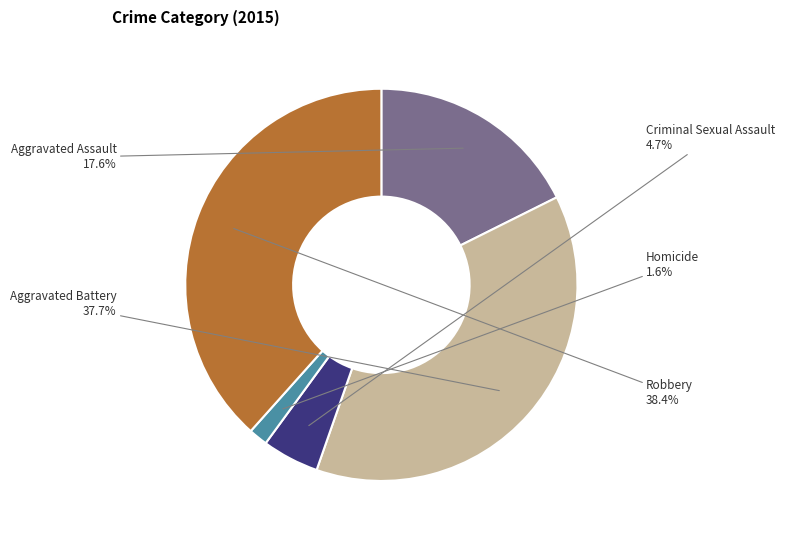

Count the number of slices in the pie.

5